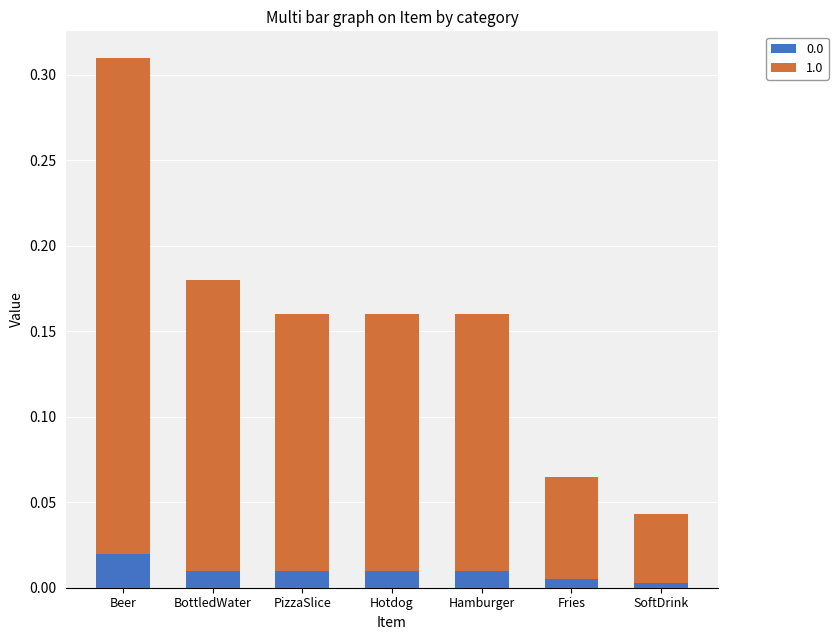

True or false: 0.0 has a value of 0.0 at Beer.

True